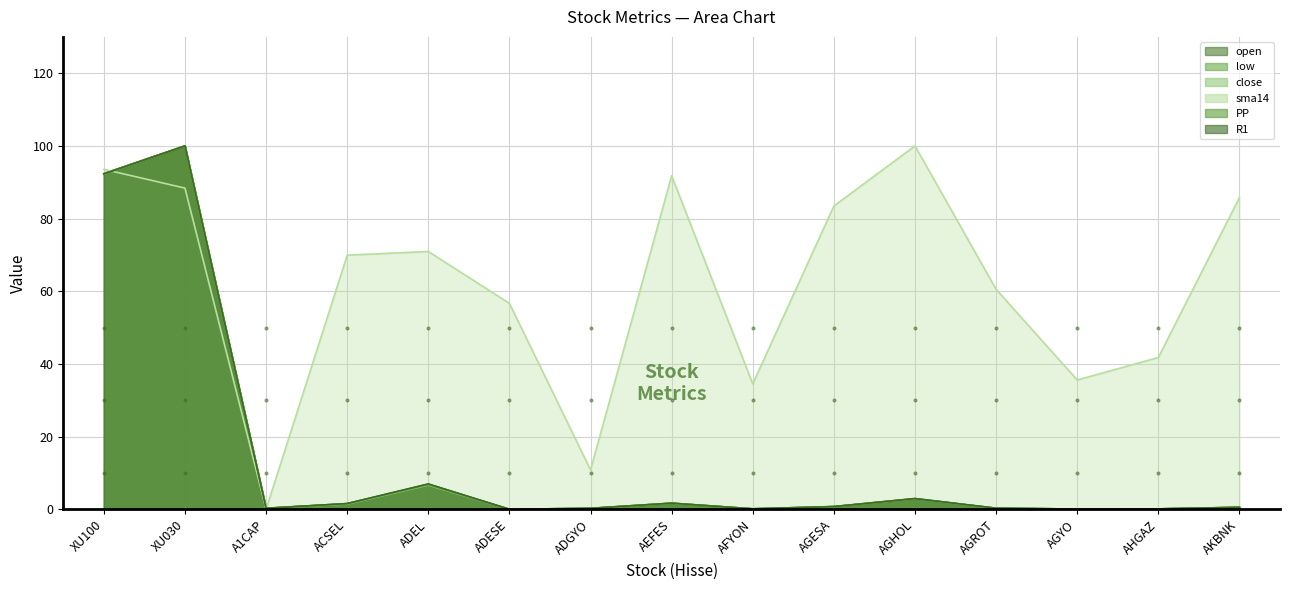

After their last crossing, which series has the higher values: close or low?

close